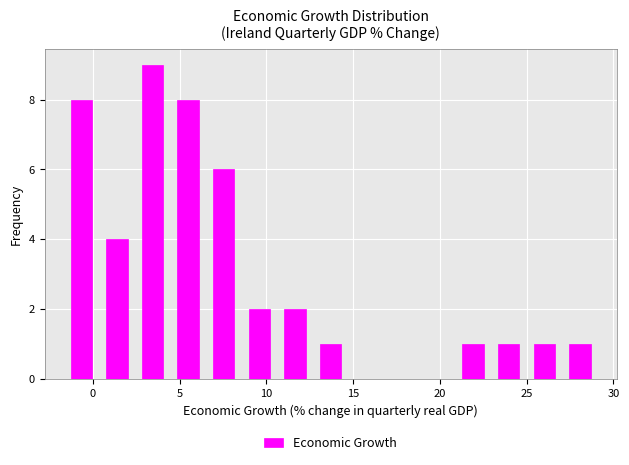

How tall is the bar that spans 6.5 to 8.5 on the x-axis? Neither the bar edges nor the heights are printed on the chart, so give them approximately, as read against the axes.

6